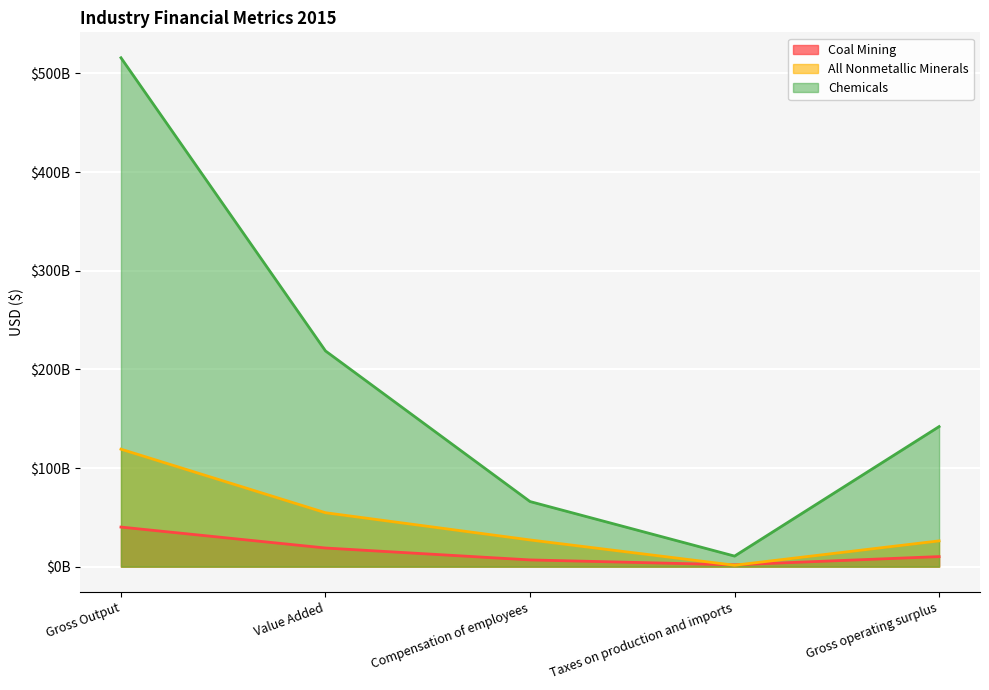

Which series changed the most between Value Added and Compensation of employees?

Chemicals